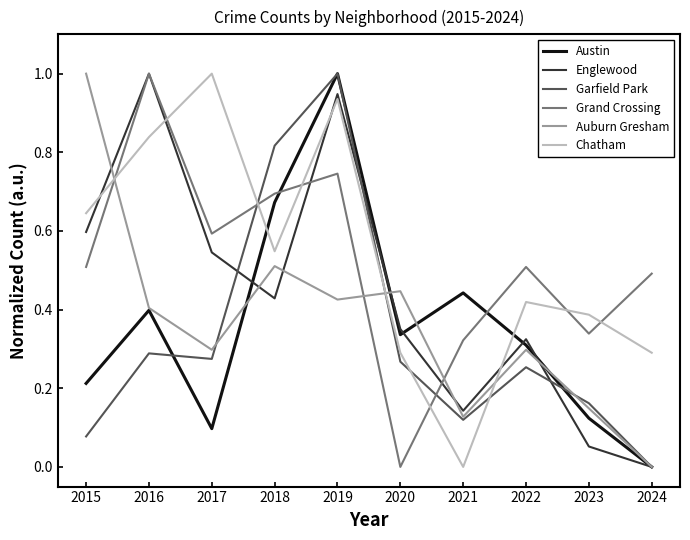

Which series changed the most between 2022 and 2024?

Englewood